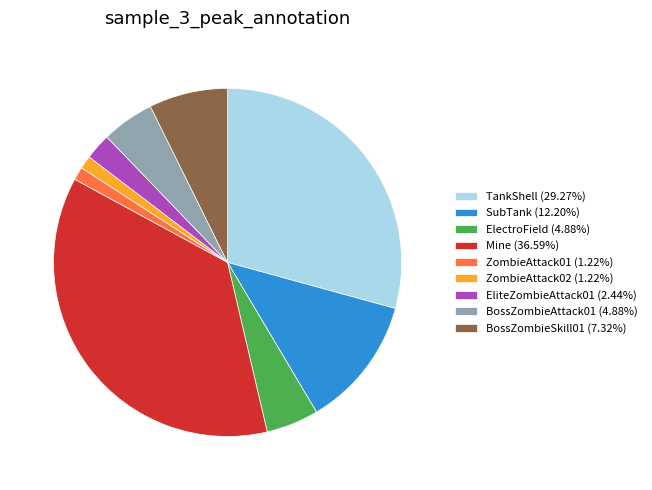

Combined, do SubTank (12.20%) and Mine (36.59%) account for over 50%?

No